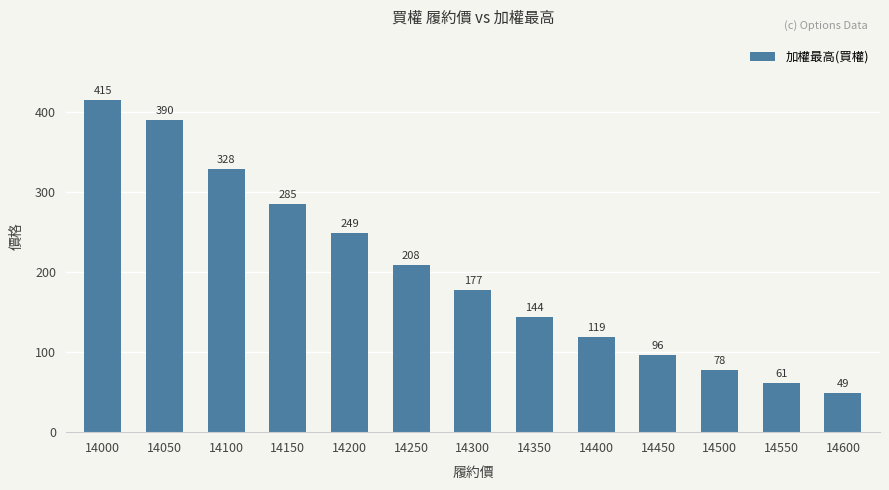

At which label does the data first exceed 177?

14000